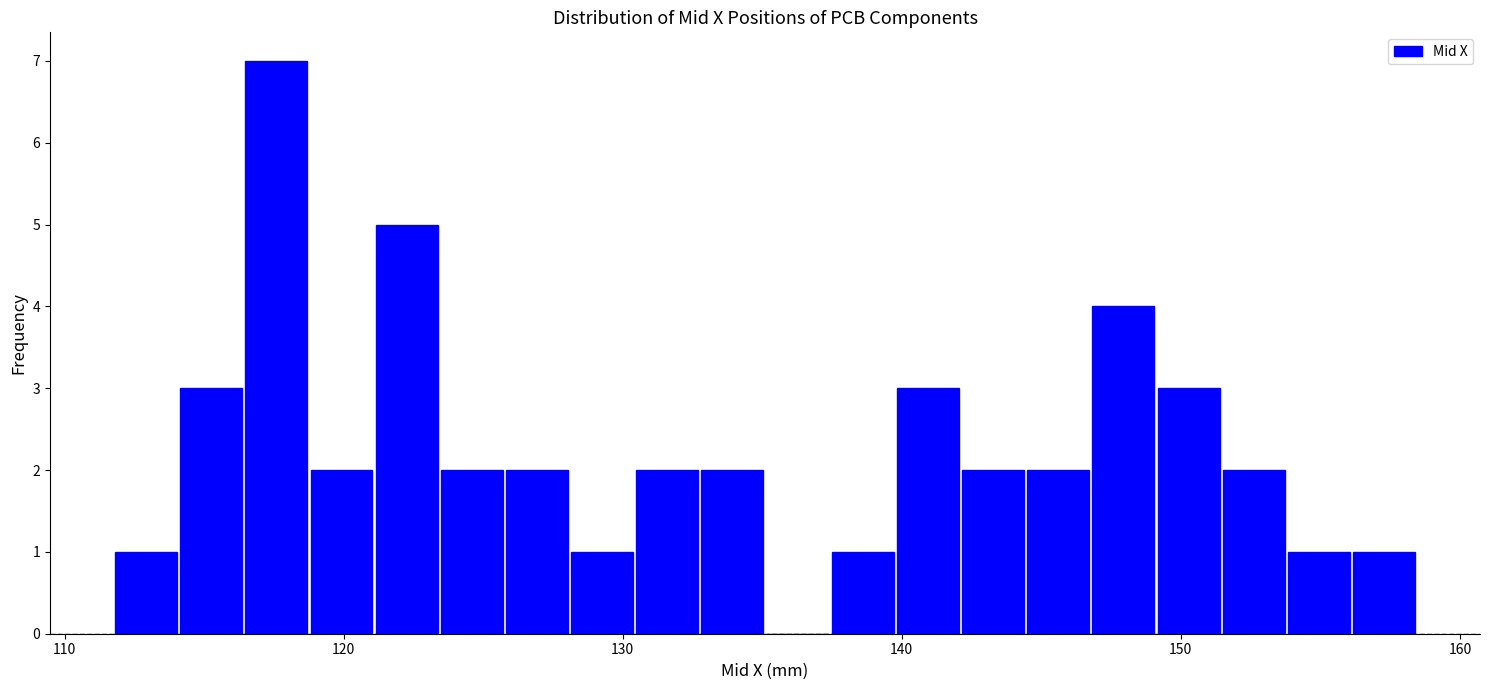

Read against the x-axis, roughly where is the centre of the tallest bar?

118